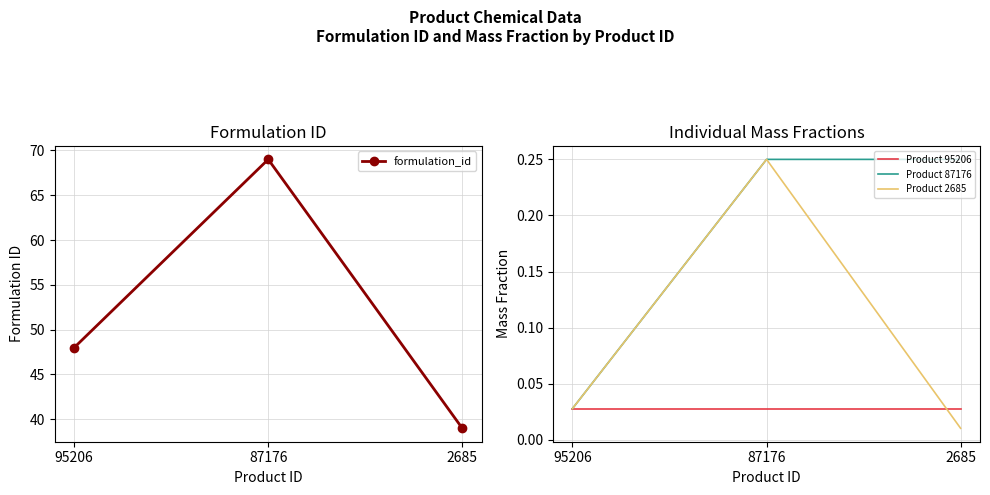

Count the Product 87176 values in the range 0 to 1.

3